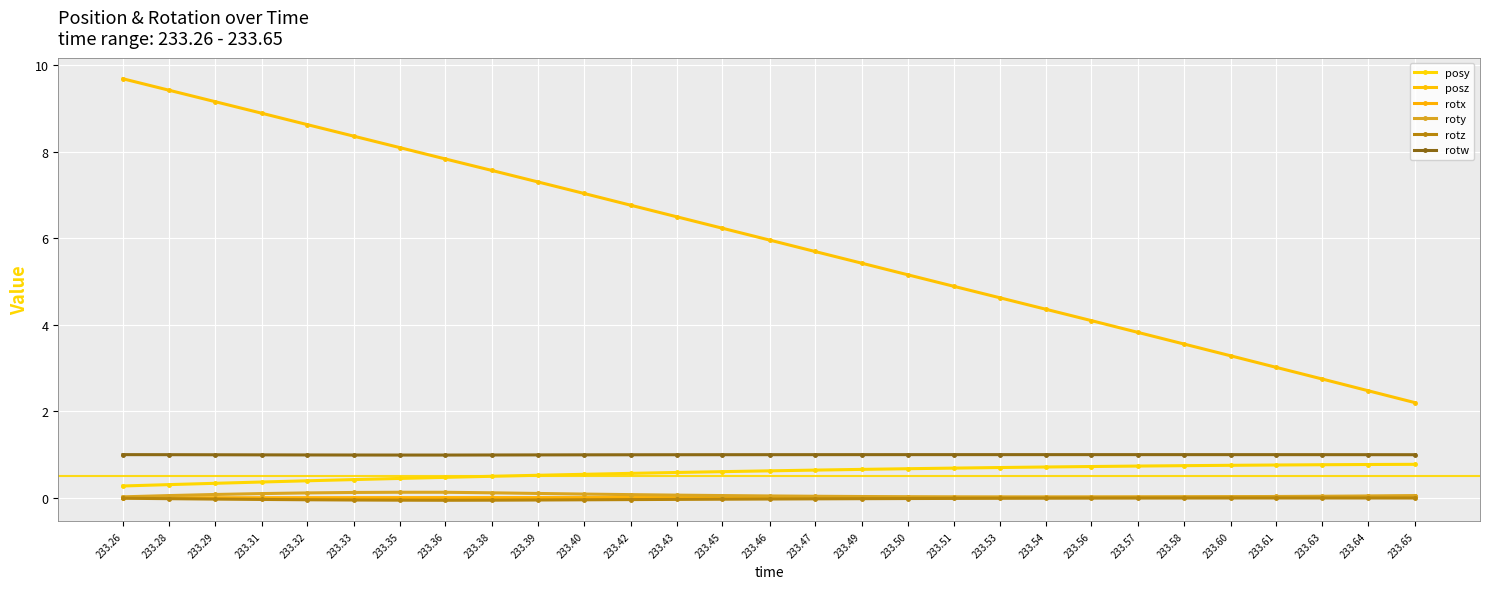

Does the chart have visible grid lines?

Yes